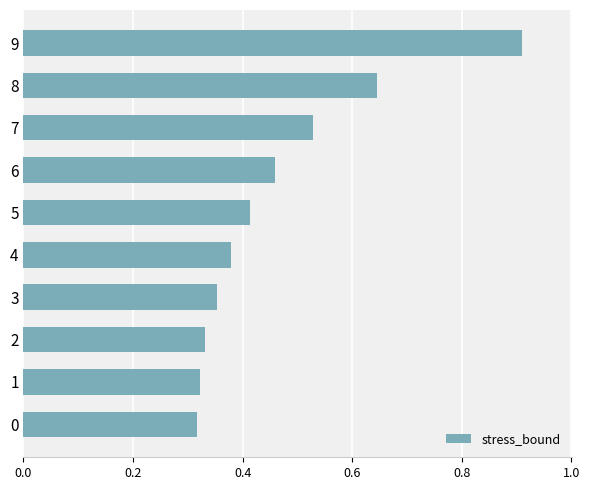

How many values are between 0 and 1?

10